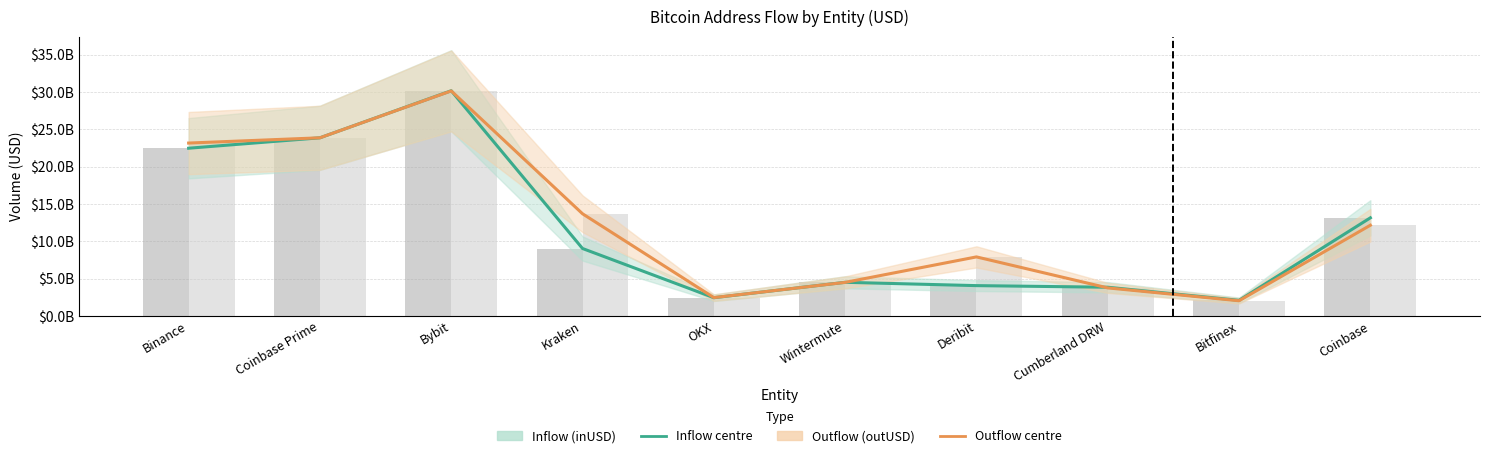

What is the minimum value for Outflow (outUSD)?

2019044415.4